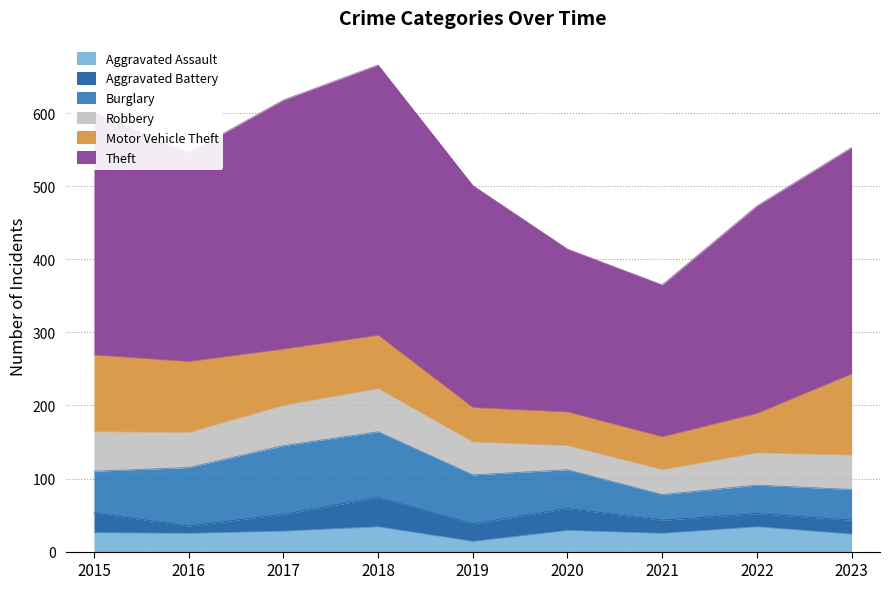

What is the greatest value displayed?

370